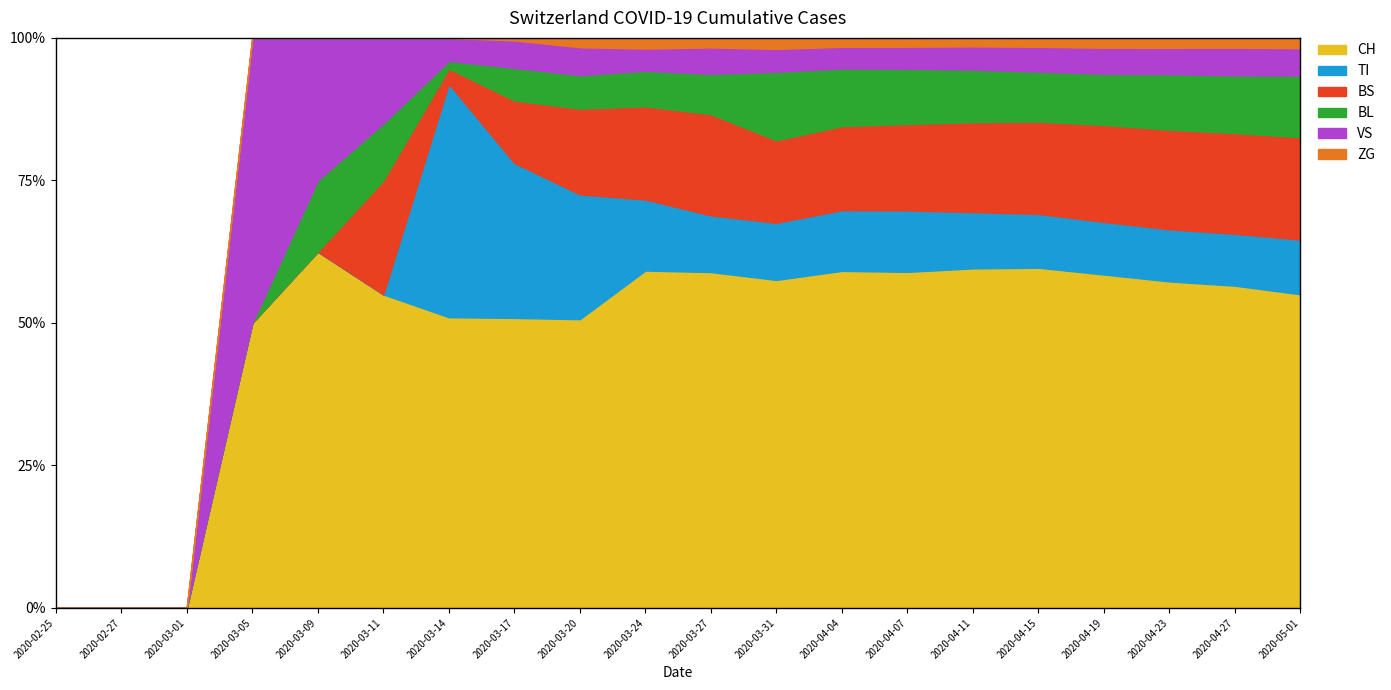

What is the spread (max minus min) of values at 2020-04-07?

2045